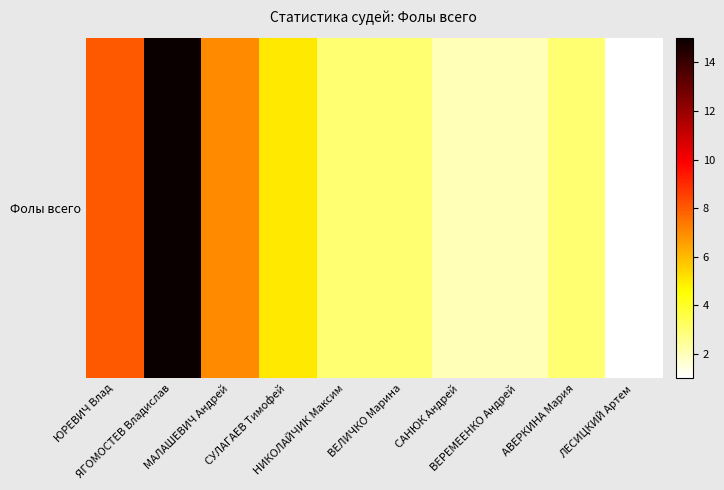

What value does the data have at СУЛАГАЕВ Тимофей?

5